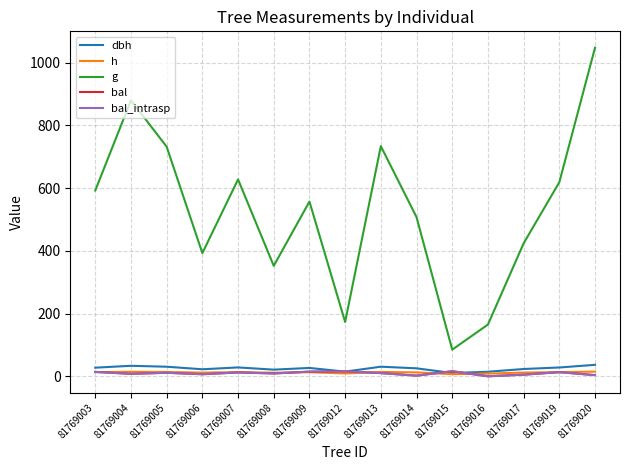

At which category does bal reach its first local peak?

81769005